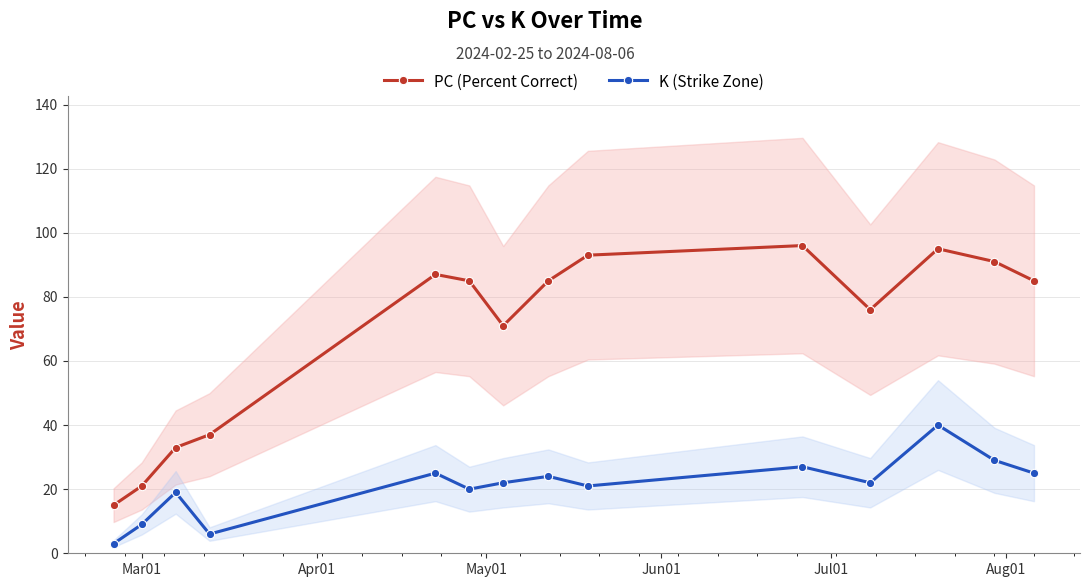

What is the maximum value for PC (Percent Correct)?

96